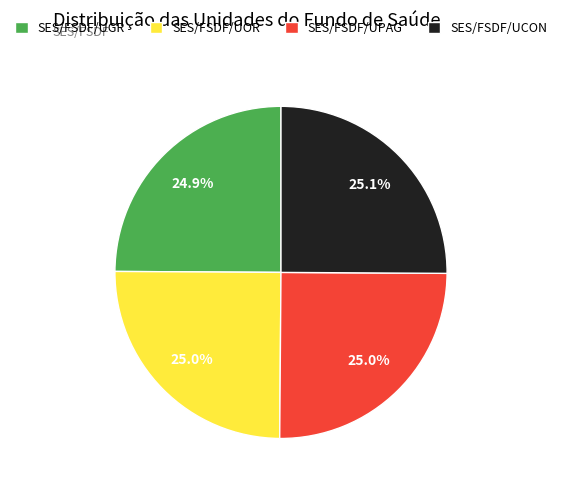

What percentage do SES/FSDF/UPAG and SES/FSDF/UCON together represent?

50.1%